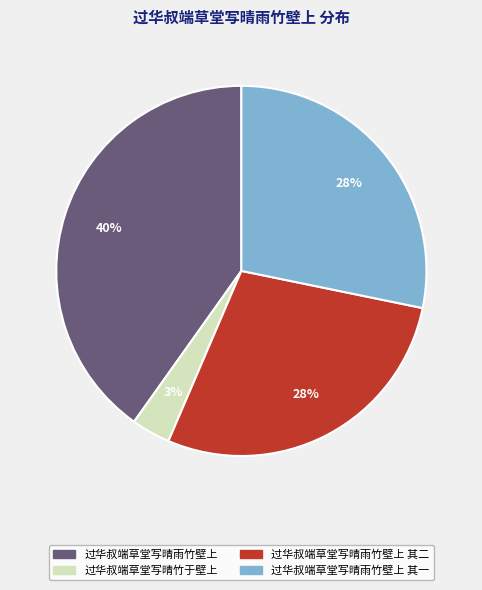

Which slice is the largest?

过华叔端草堂写晴雨竹壁上